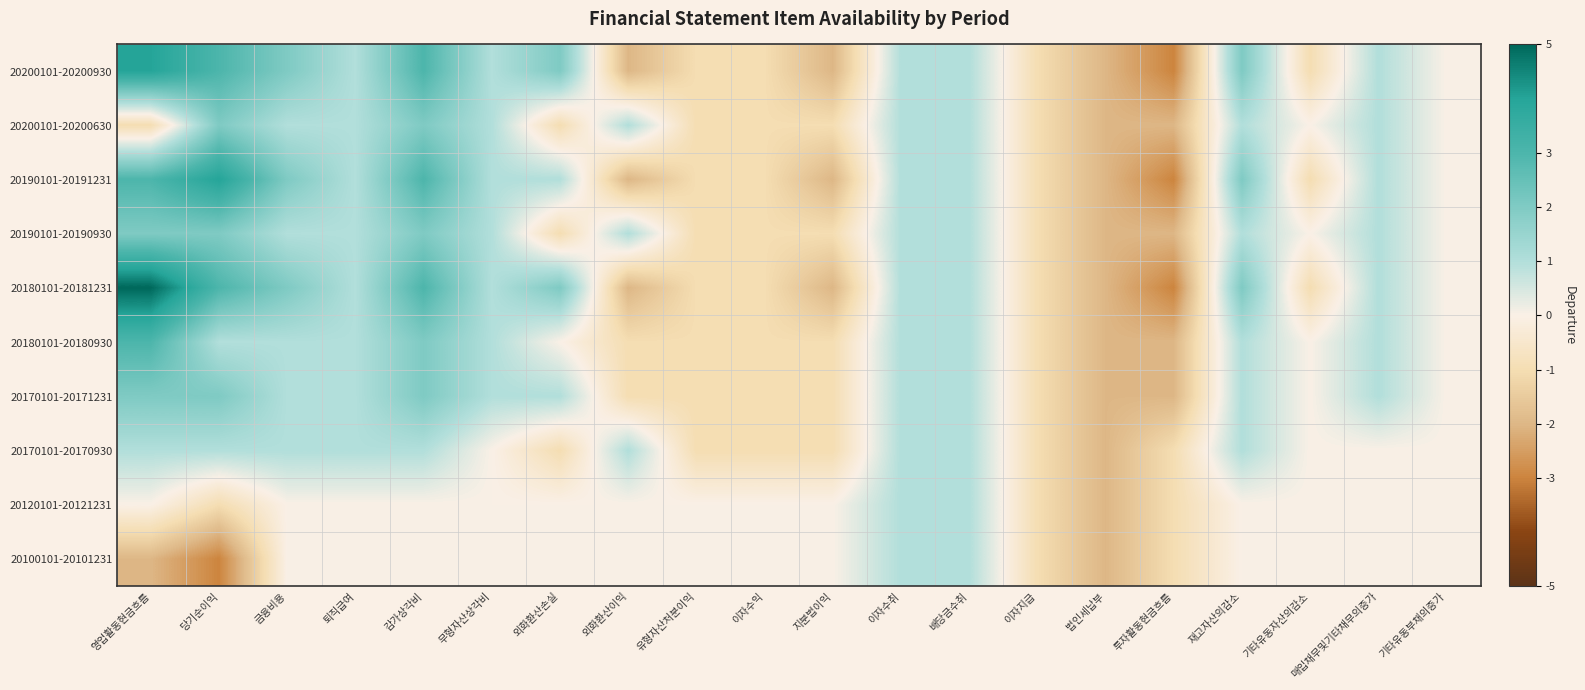

At which category is the sum across all series the highest?

감가상각비